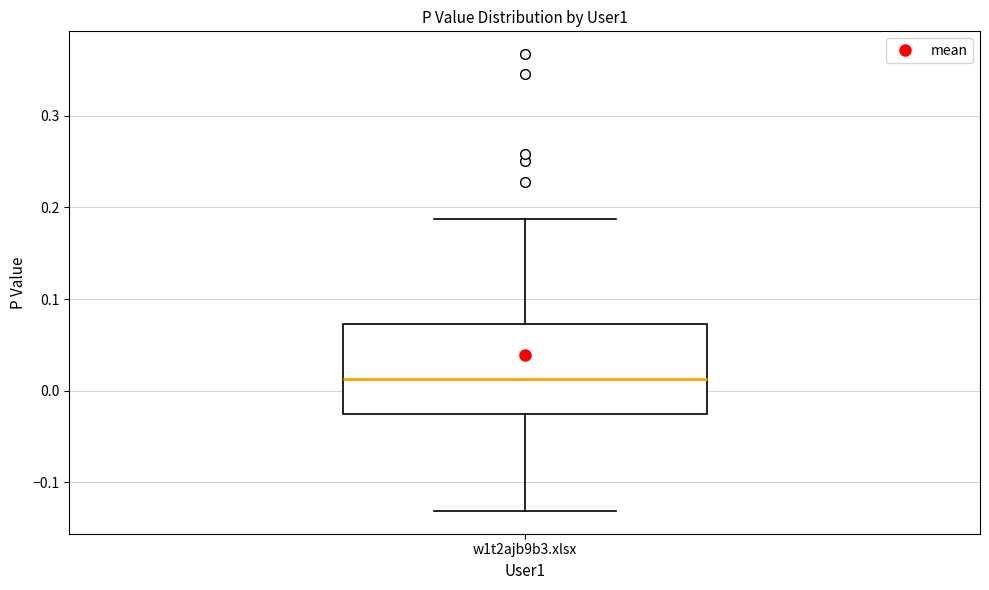

Read this box plot against the y-axis: the position of the median line, the range covered by the box, and the ends of both whiskers. The values are not printed on the chart, so give them approximately, as read against the axis.

median 0.01, box -0.03 to 0.07, whiskers -0.13 to 0.19